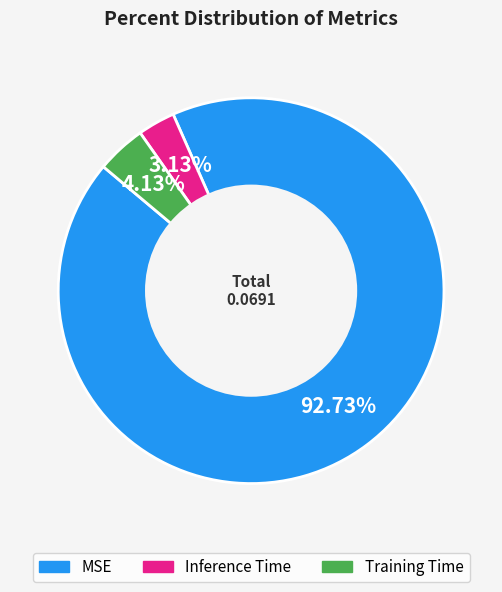

Between Inference Time and Training Time, which is larger?

Training Time